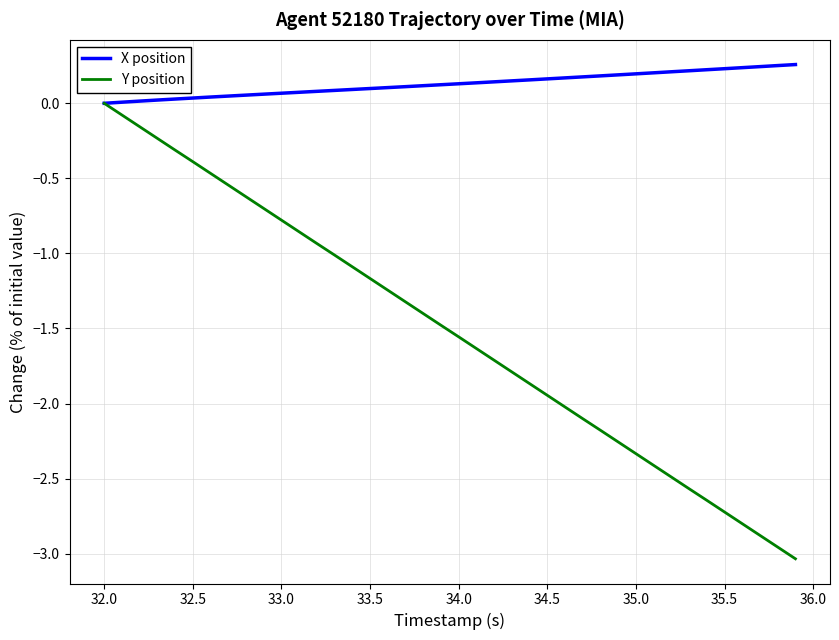

How many distinct data groups are displayed?

2